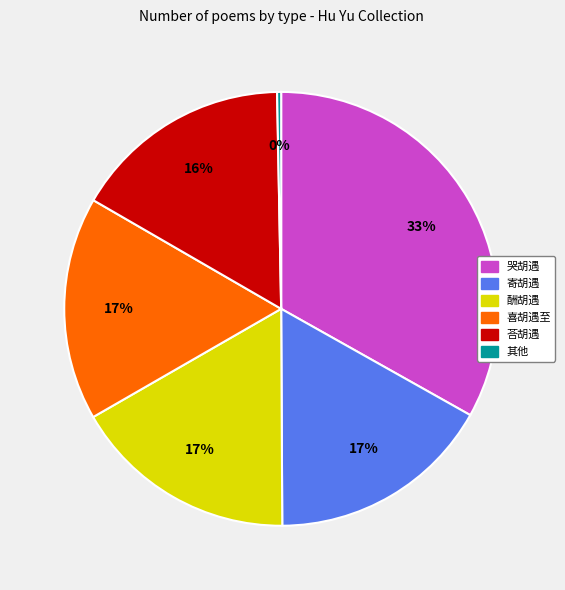

Do 酬胡遇 and 其他 together represent more than half of the pie?

No